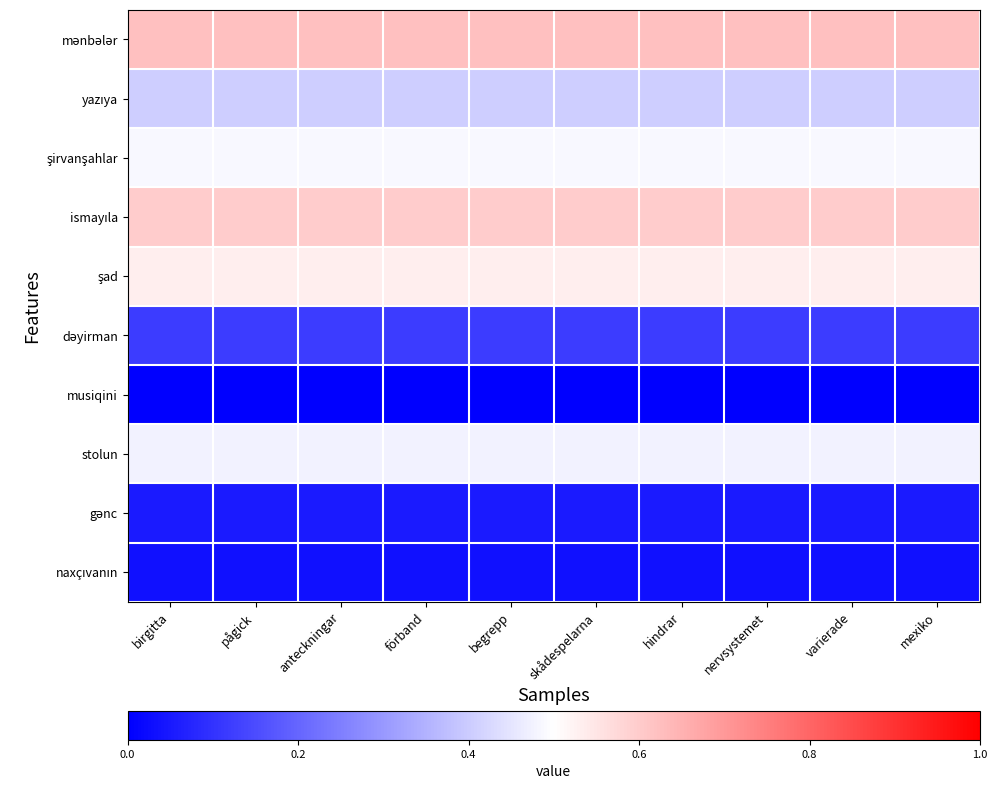

Rank the series at hindrar from lowest to highest value.

musiqini, naxçıvanın, gənc, dəyirman, yazıya, stolun, şirvanşahlar, şad, ismayıla, mənbələr